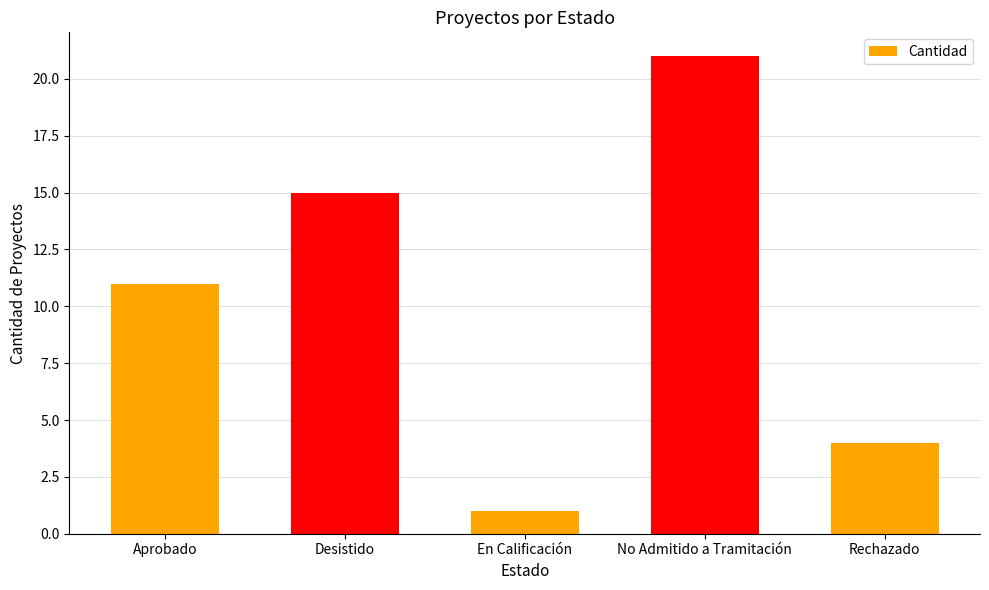

Is it true that the value at No Admitido a Tramitación is 8?

False